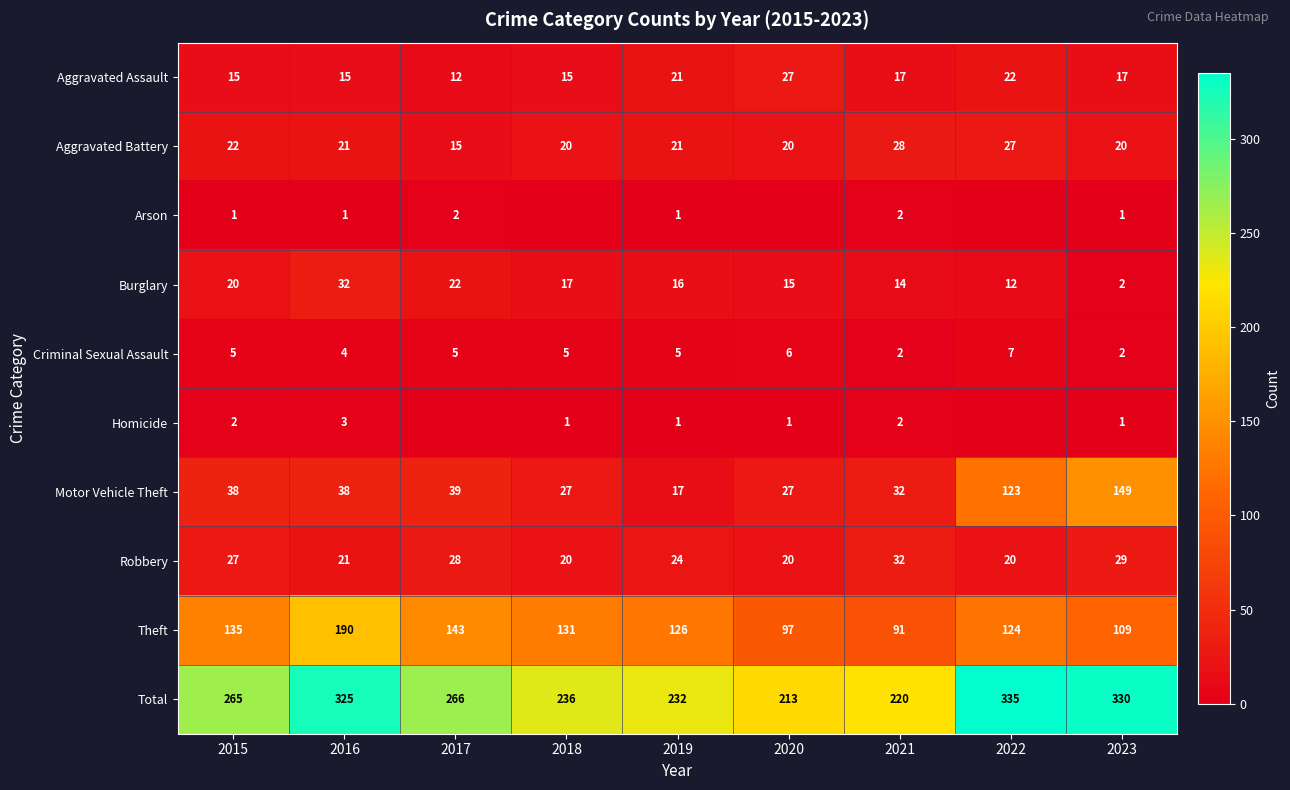

List the labels in order of Total value, smallest first.

2020, 2021, 2019, 2018, 2015, 2017, 2016, 2023, 2022